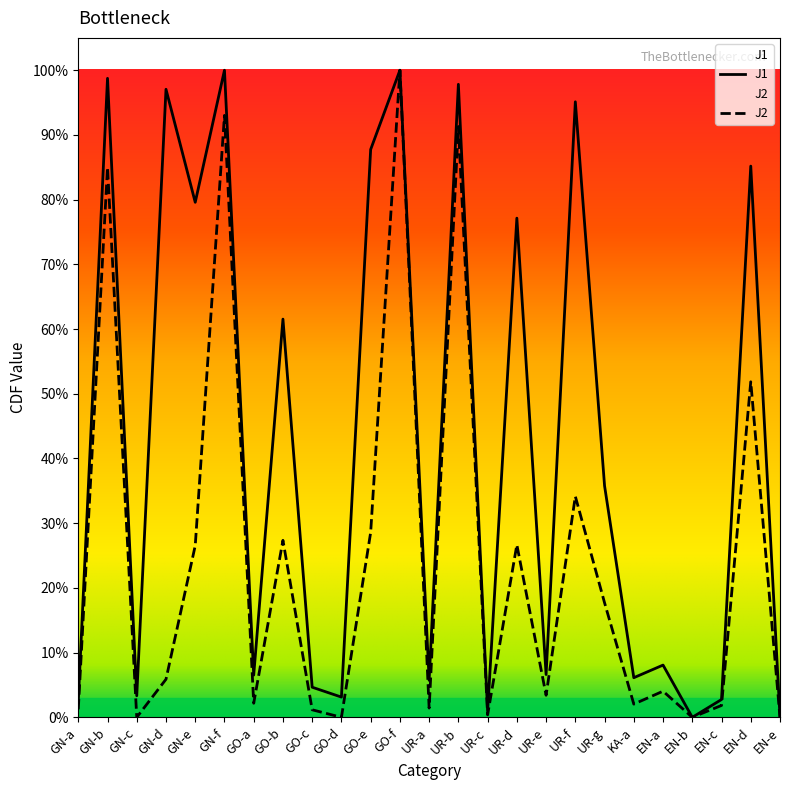

How many interior local peaks does the J1 series have?

10